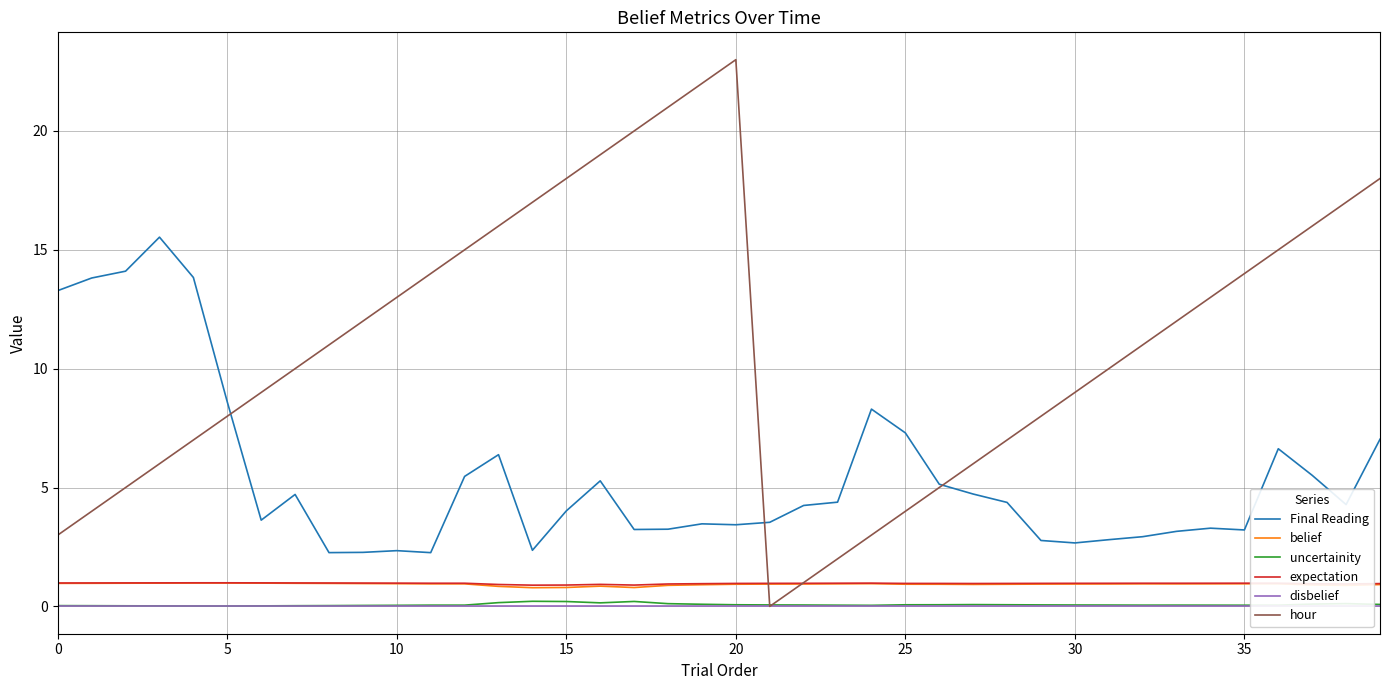

Is it true that hour equals 7.8 at 33?

False